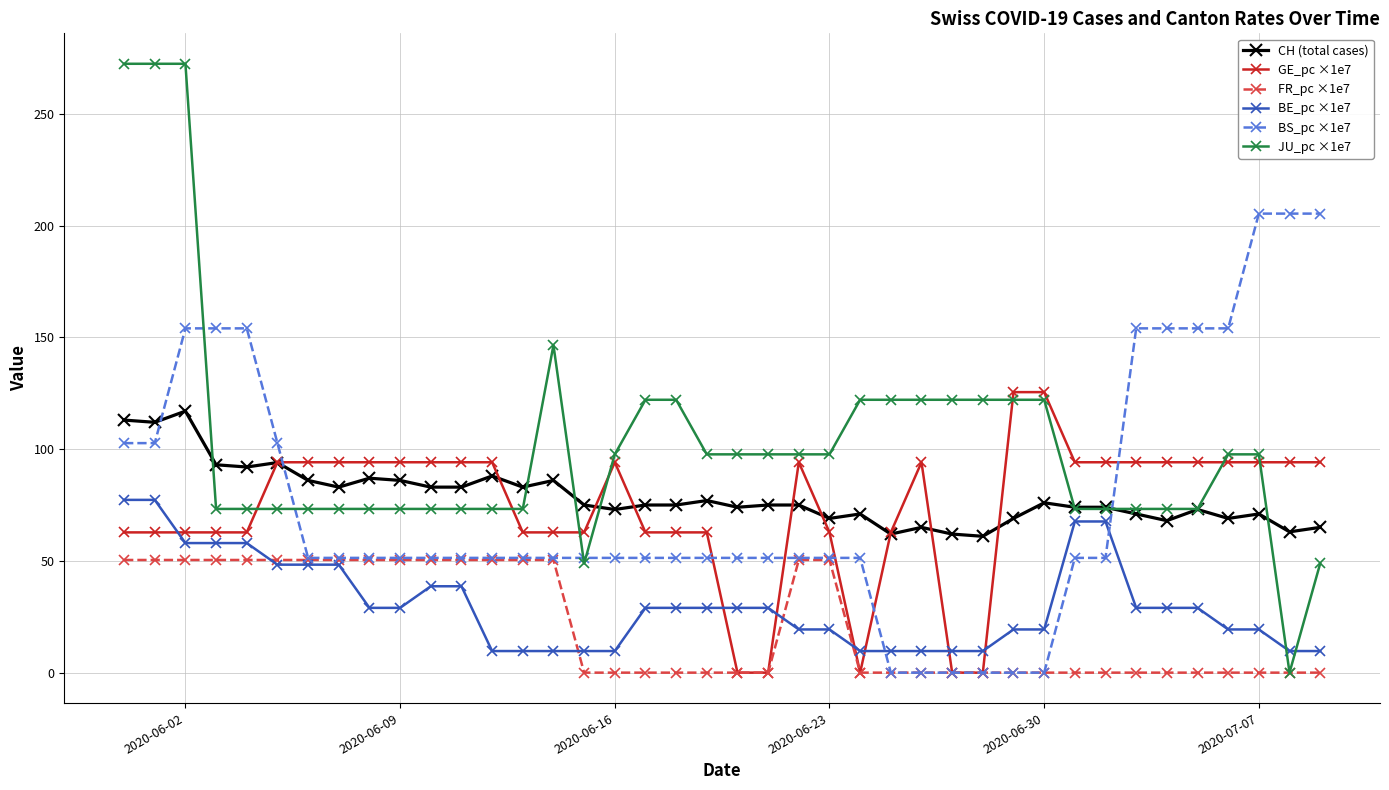

Which series has the widest spread of values?

JU_pc ×1e7